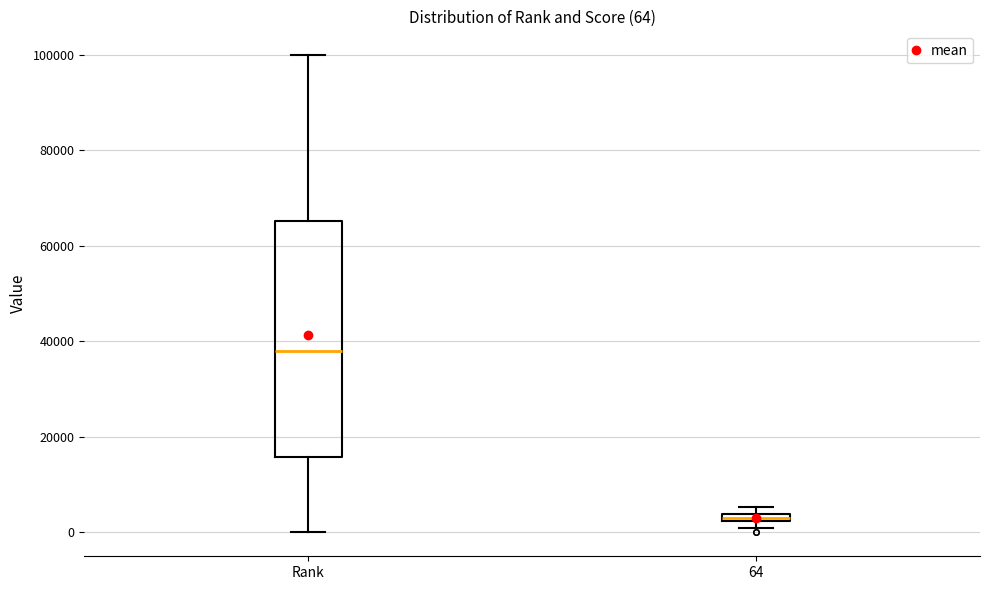

Which box is the tallest, from its lower edge to its upper edge?

Rank